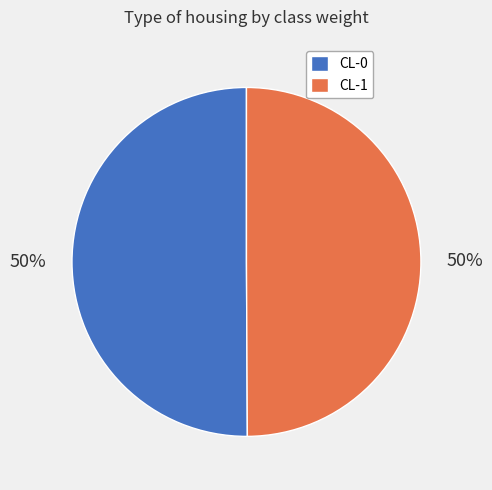

To the nearest percent, what portion does CL-1 represent?

50%